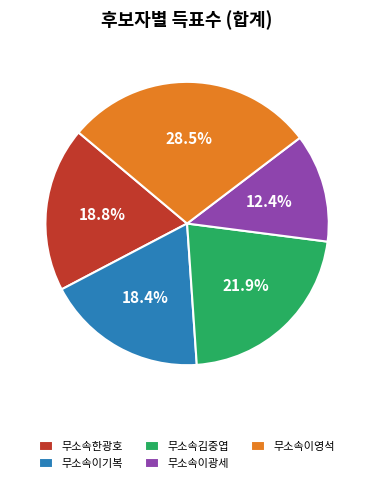

To the nearest percent, what percentage of the pie is 무소속김중엽?

22%